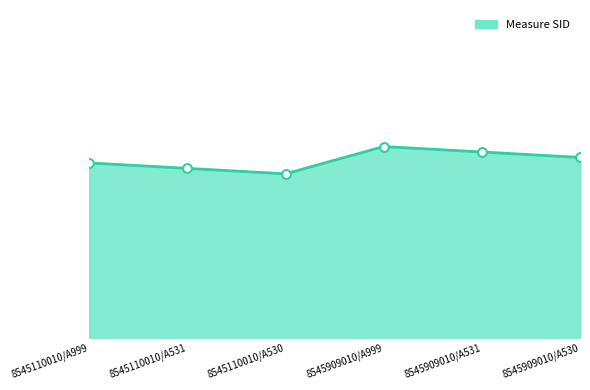

Does the chart have visible grid lines?

No